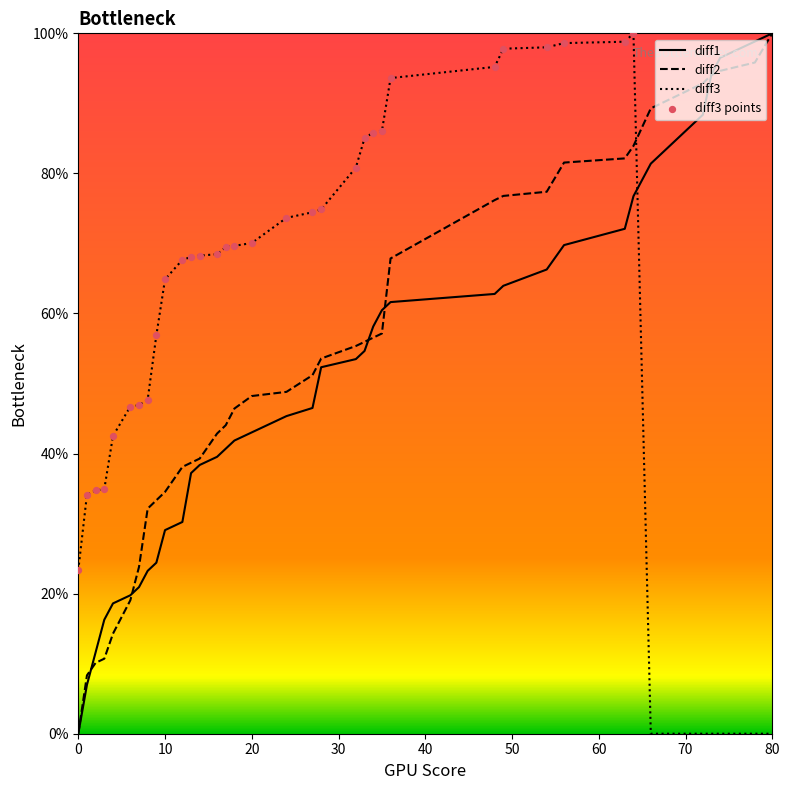

How many intersections are there between diff3 and diff2?

1